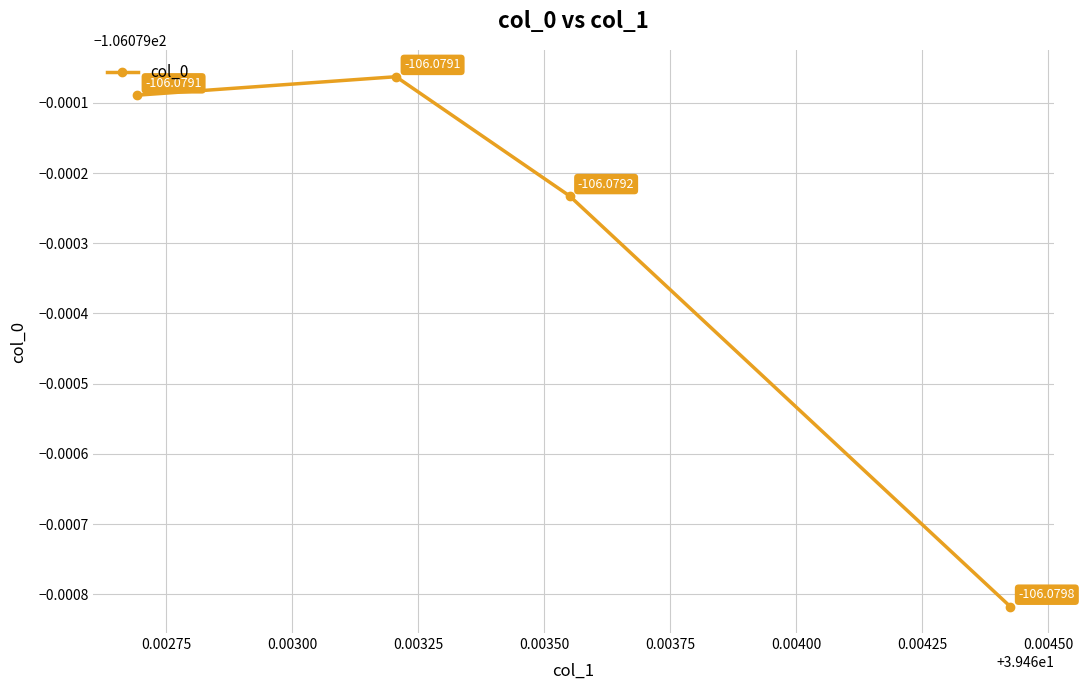

Does the chart have visible grid lines?

Yes